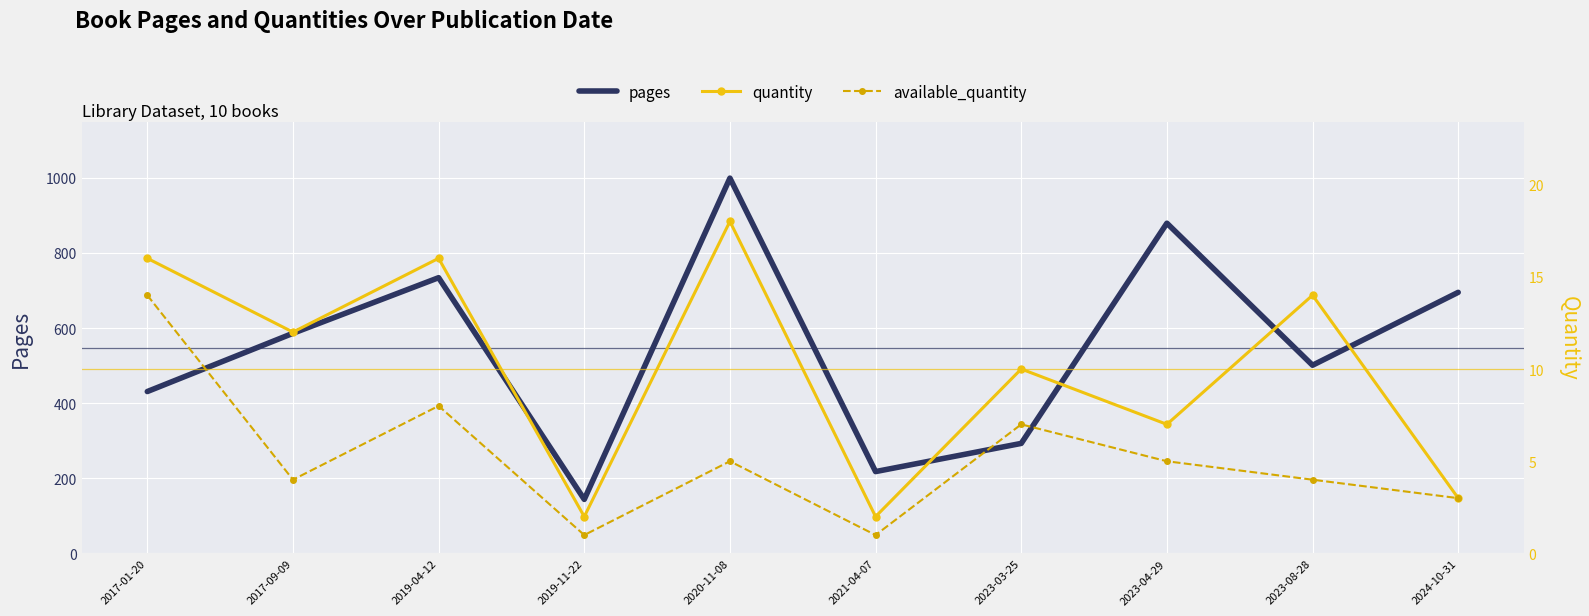

Which series has the largest total across all categories?

pages